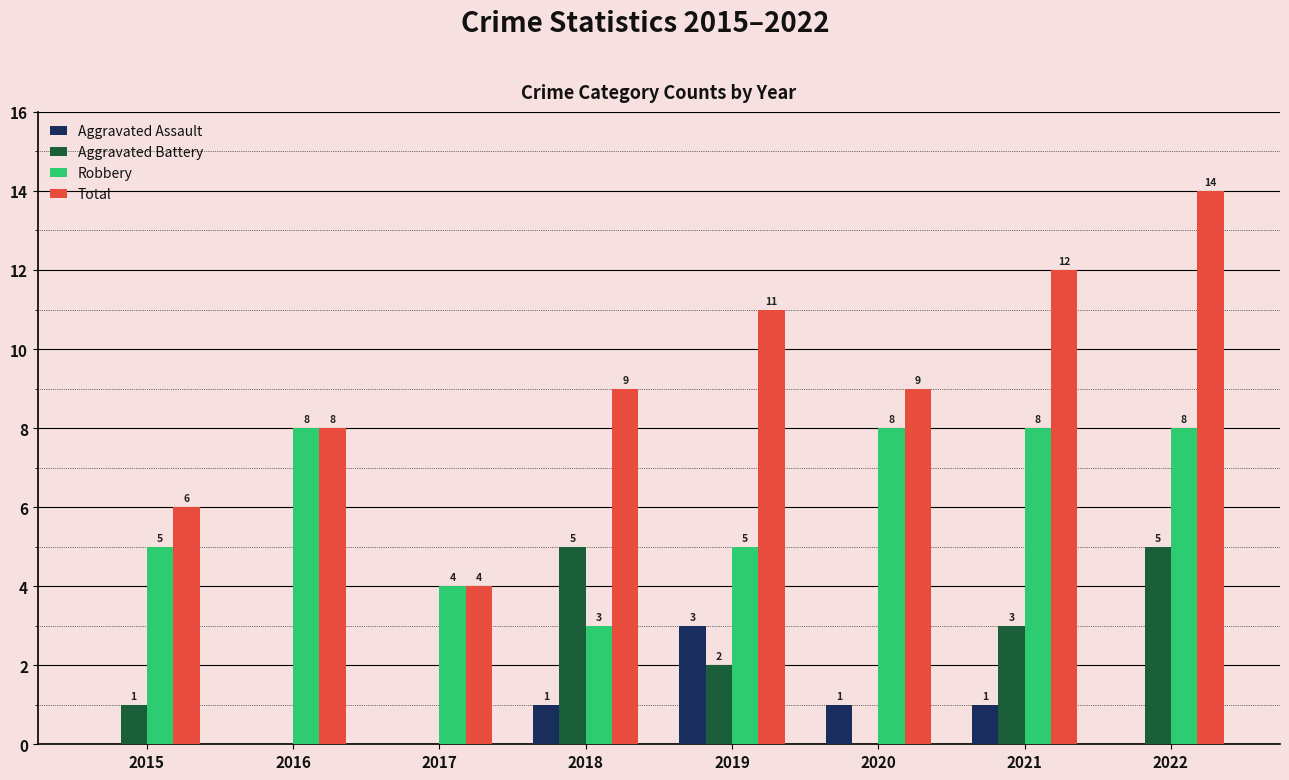

What is the average value of the Robbery series?

6